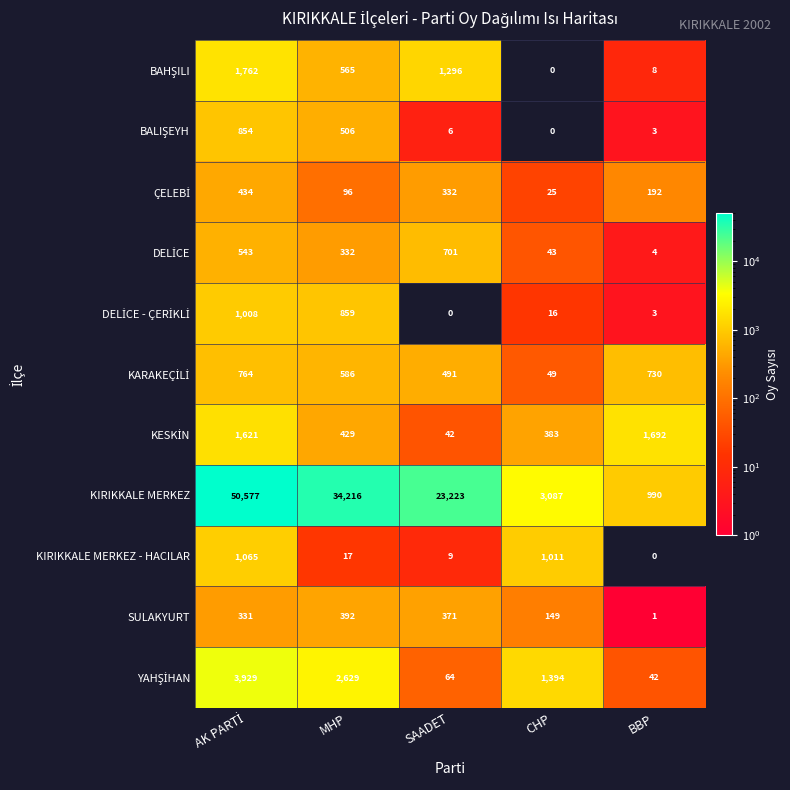

What is the difference between the KIRIKKALE MERKEZ values at MHP and SAADET?

10993